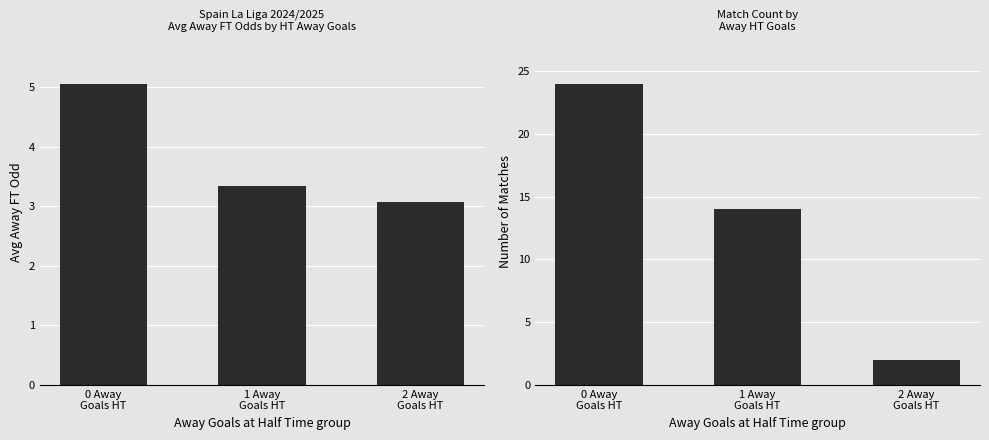

At which category does the chart reach its minimum across all series?

2 Away
Goals HT